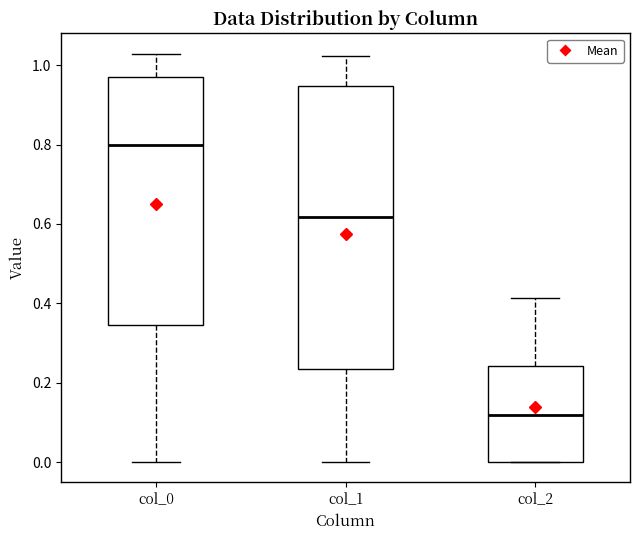

Where does the median line of the box for col_1 sit on the y-axis? The values are not printed on the chart, so give them approximately, as read against the axis.

0.62